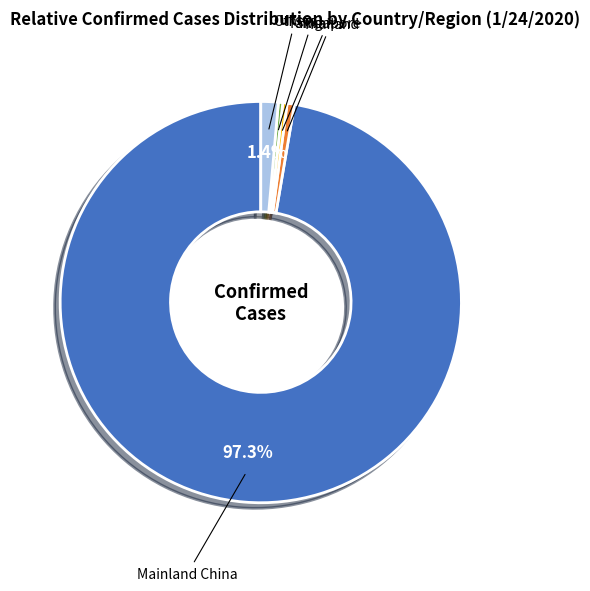

Is there a majority slice in this chart?

Yes